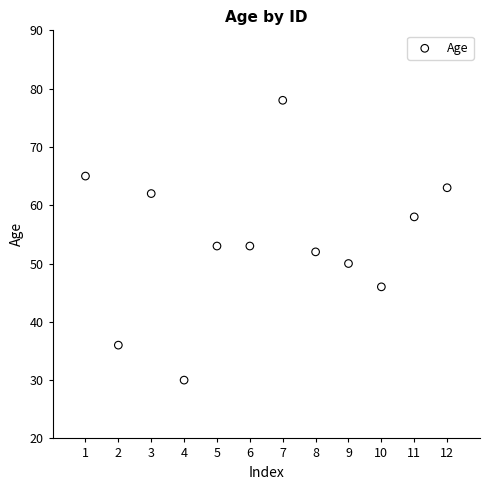

What is the average X value?

6